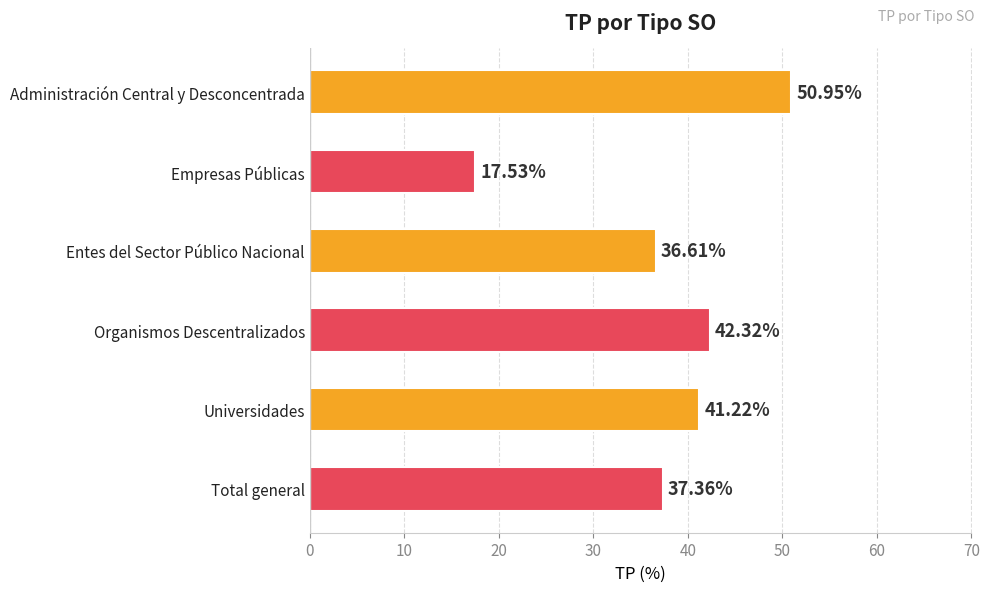

What is the difference between the second highest and second lowest values?

5.7